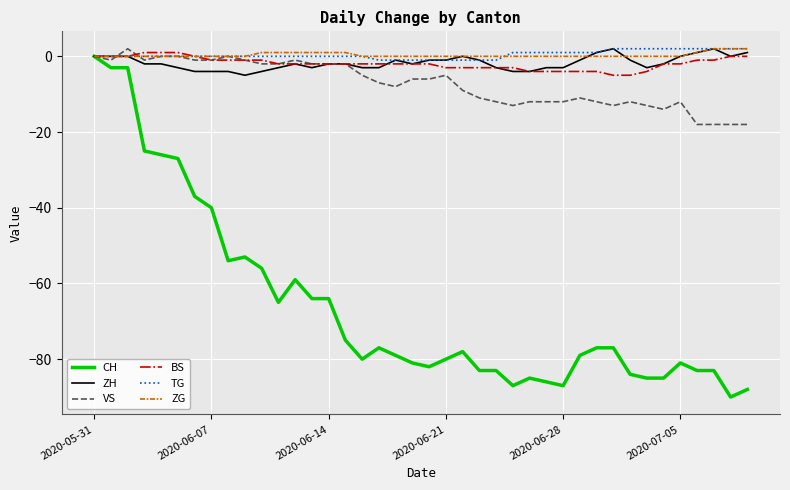

How many lines are shown in the chart?

6